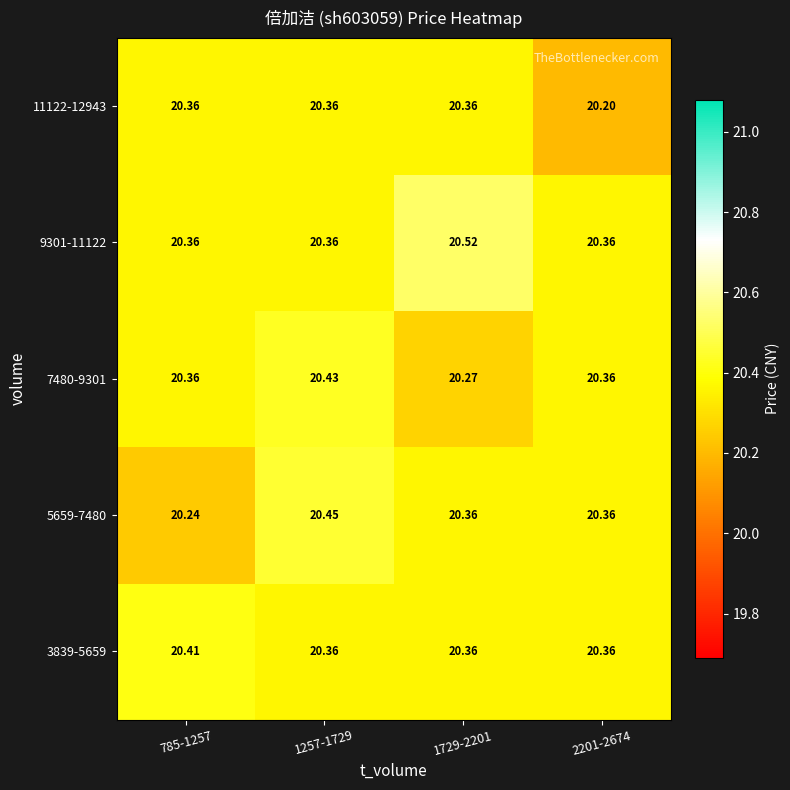

Is the value of 5659-7480 at 1257-1729 greater than the value of 3839-5659 at 785-1257?

Yes